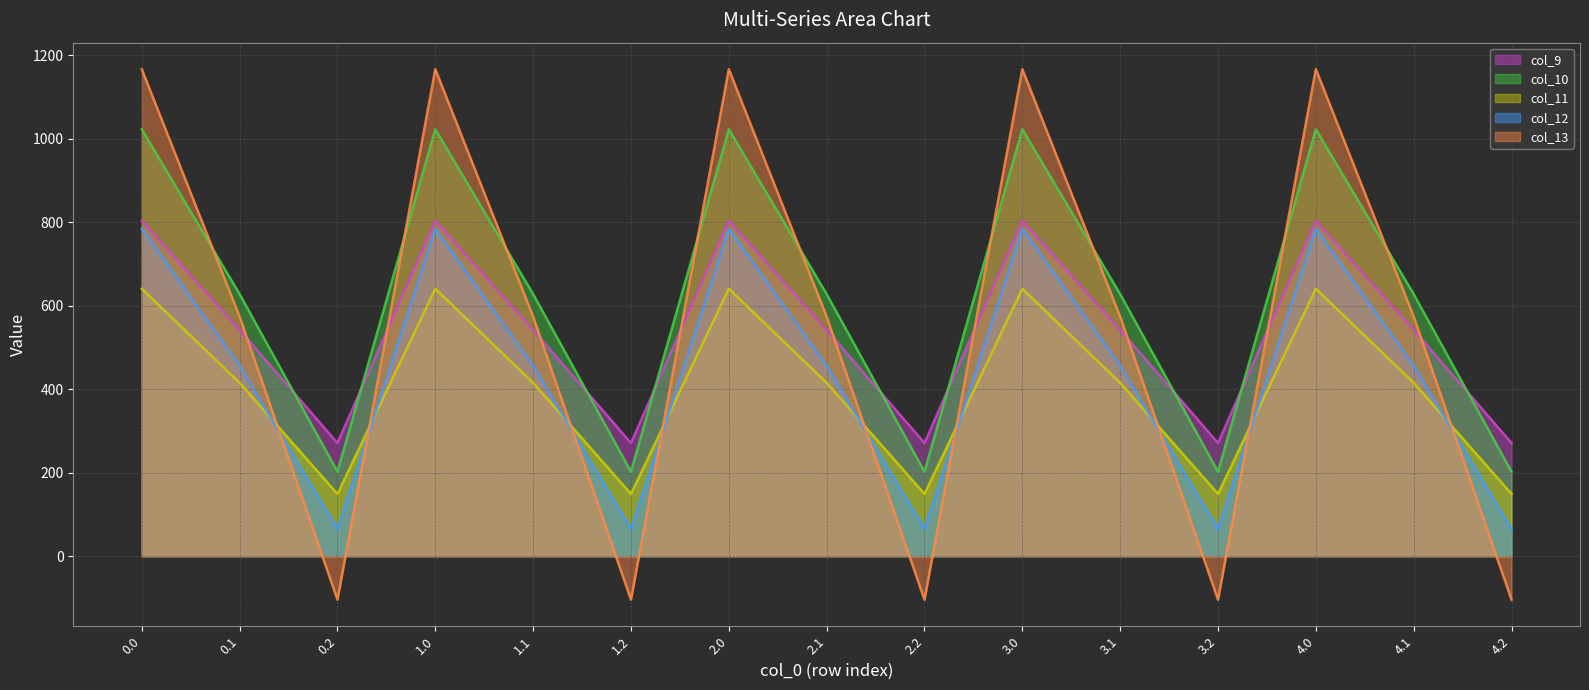

What is the label of the 4th point from the right?

3.2